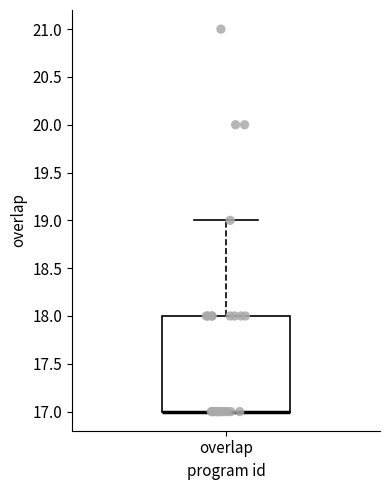

Where does the upper whisker of the box for overlap end on the y-axis? The values are not printed on the chart, so give them approximately, as read against the axis.

19